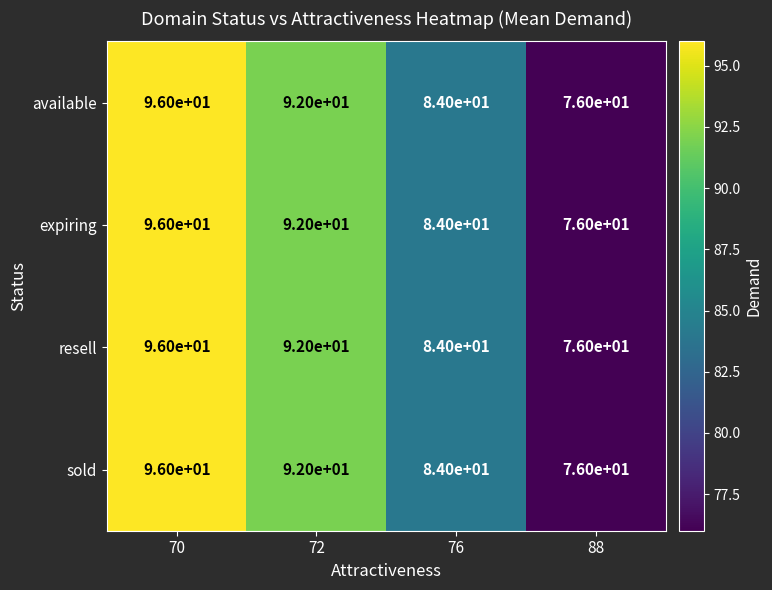

Count the available values in the range 84 to 96.

3